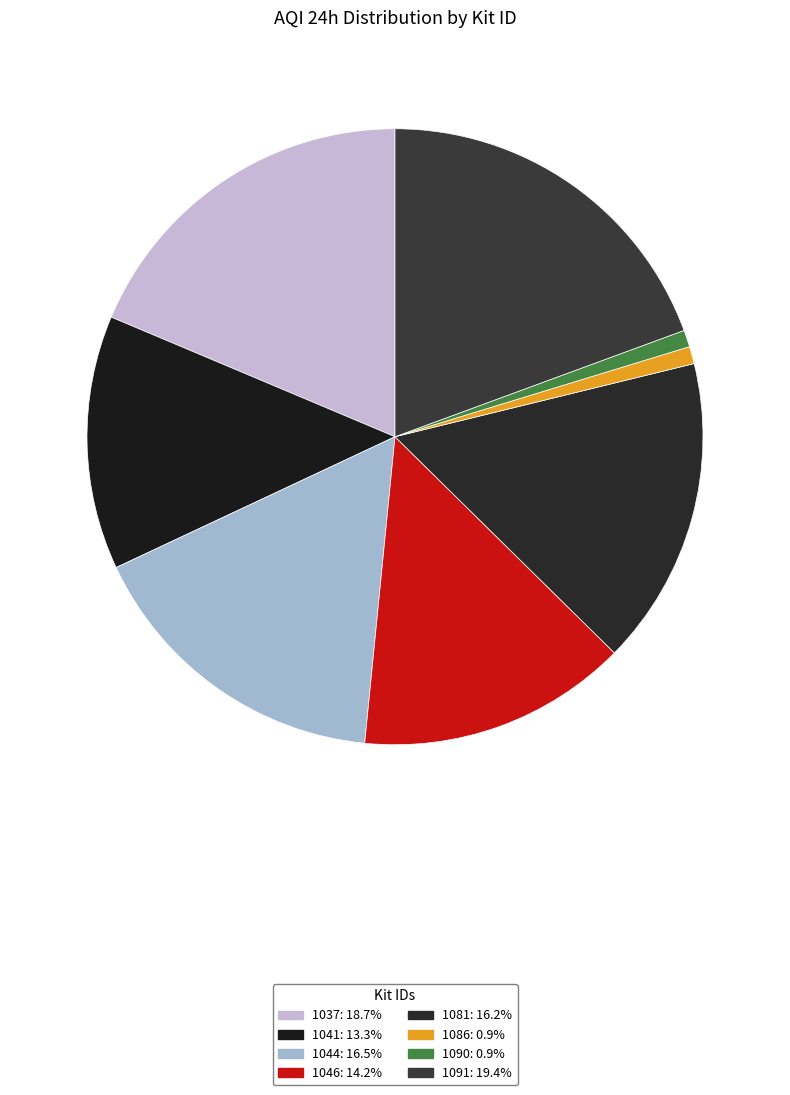

How many segments does this pie chart have?

8